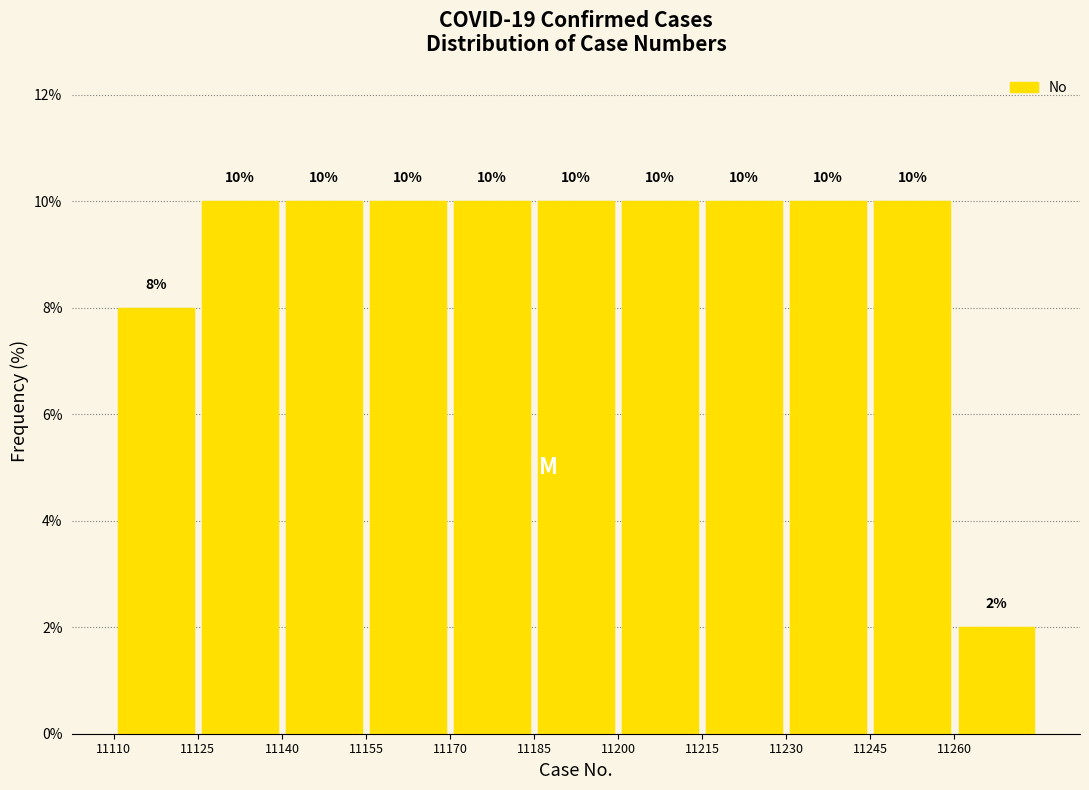

Reading left to right, transcribe this chart: for each bar, give the range it covers on the x-axis and its height. The bar edges are not printed on the chart, so give them approximately, as read against the axis.

11110 to 11125: 8
11125 to 11140: 10
11140 to 11155: 10
11155 to 11170: 10
11170 to 11185: 10
11185 to 11200: 10
11200 to 11215: 10
11215 to 11230: 10
11230 to 11245: 10
11245 to 11260: 10
11260 to 11275: 2